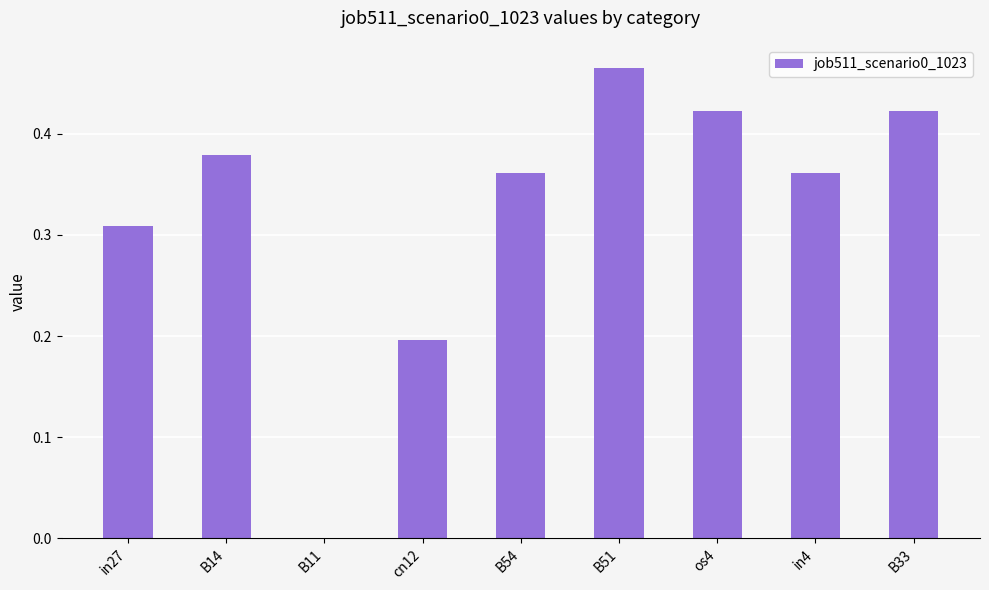

Which label corresponds to the largest value in the chart?

B51